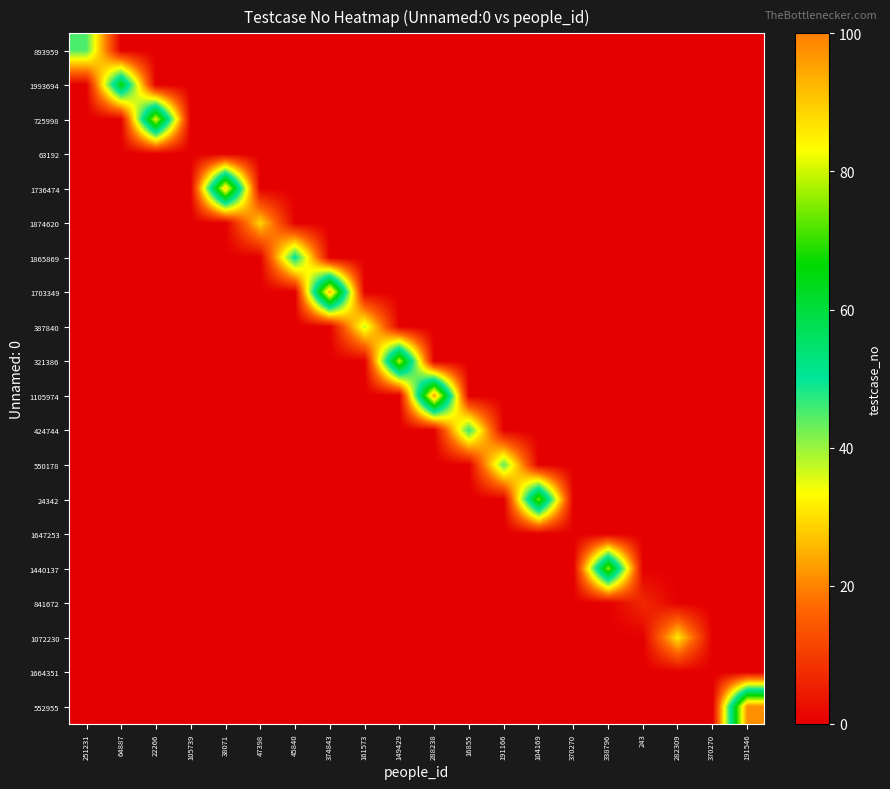

Reading right to left, what are all the values shown in this chart?

893959: 191546=0	370270=0	282309=0	243=0	338796=0	370270=0	104169=0	191166=0	16855=0	288238=0	149429=0	161573=0	374843=0	45840=0	47398=0	38071=0	105739=0	22266=0	64887=0	251231=45
1993694: 191546=0	370270=0	282309=0	243=0	338796=0	370270=0	104169=0	191166=0	16855=0	288238=0	149429=0	161573=0	374843=0	45840=0	47398=0	38071=0	105739=0	22266=0	64887=66	251231=0
725998: 191546=0	370270=0	282309=0	243=0	338796=0	370270=0	104169=0	191166=0	16855=0	288238=0	149429=0	161573=0	374843=0	45840=0	47398=0	38071=0	105739=0	22266=82	64887=0	251231=0
63192: 191546=0	370270=0	282309=0	243=0	338796=0	370270=0	104169=0	191166=0	16855=0	288238=0	149429=0	161573=0	374843=0	45840=0	47398=0	38071=0	105739=0	22266=0	64887=0	251231=0
1736474: 191546=0	370270=0	282309=0	243=0	338796=0	370270=0	104169=0	191166=0	16855=0	288238=0	149429=0	161573=0	374843=0	45840=0	47398=0	38071=89	105739=0	22266=0	64887=0	251231=0
1874620: 191546=0	370270=0	282309=0	243=0	338796=0	370270=0	104169=0	191166=0	16855=0	288238=0	149429=0	161573=0	374843=0	45840=0	47398=29	38071=0	105739=0	22266=0	64887=0	251231=0
1865869: 191546=0	370270=0	282309=0	243=0	338796=0	370270=0	104169=0	191166=0	16855=0	288238=0	149429=0	161573=0	374843=0	45840=51	47398=0	38071=0	105739=0	22266=0	64887=0	251231=0
1703349: 191546=0	370270=0	282309=0	243=0	338796=0	370270=0	104169=0	191166=0	16855=0	288238=0	149429=0	161573=0	374843=93	45840=0	47398=0	38071=0	105739=0	22266=0	64887=0	251231=0
387840: 191546=0	370270=0	282309=0	243=0	338796=0	370270=0	104169=0	191166=0	16855=0	288238=0	149429=0	161573=37	374843=0	45840=0	47398=0	38071=0	105739=0	22266=0	64887=0	251231=0
321386: 191546=0	370270=0	282309=0	243=0	338796=0	370270=0	104169=0	191166=0	16855=0	288238=0	149429=79	161573=0	374843=0	45840=0	47398=0	38071=0	105739=0	22266=0	64887=0	251231=0
1105974: 191546=0	370270=0	282309=0	243=0	338796=0	370270=0	104169=0	191166=0	16855=0	288238=95	149429=0	161573=0	374843=0	45840=0	47398=0	38071=0	105739=0	22266=0	64887=0	251231=0
424744: 191546=0	370270=0	282309=0	243=0	338796=0	370270=0	104169=0	191166=0	16855=47	288238=0	149429=0	161573=0	374843=0	45840=0	47398=0	38071=0	105739=0	22266=0	64887=0	251231=0
550178: 191546=0	370270=0	282309=0	243=0	338796=0	370270=0	104169=0	191166=44	16855=0	288238=0	149429=0	161573=0	374843=0	45840=0	47398=0	38071=0	105739=0	22266=0	64887=0	251231=0
24342: 191546=0	370270=0	282309=0	243=0	338796=0	370270=0	104169=74	191166=0	16855=0	288238=0	149429=0	161573=0	374843=0	45840=0	47398=0	38071=0	105739=0	22266=0	64887=0	251231=0
1647253: 191546=0	370270=0	282309=0	243=0	338796=0	370270=0	104169=0	191166=0	16855=0	288238=0	149429=0	161573=0	374843=0	45840=0	47398=0	38071=0	105739=0	22266=0	64887=0	251231=0
1440137: 191546=0	370270=0	282309=0	243=0	338796=76	370270=0	104169=0	191166=0	16855=0	288238=0	149429=0	161573=0	374843=0	45840=0	47398=0	38071=0	105739=0	22266=0	64887=0	251231=0
841672: 191546=0	370270=0	282309=0	243=7	338796=0	370270=0	104169=0	191166=0	16855=0	288238=0	149429=0	161573=0	374843=0	45840=0	47398=0	38071=0	105739=0	22266=0	64887=0	251231=0
1072230: 191546=0	370270=0	282309=31	243=0	338796=0	370270=0	104169=0	191166=0	16855=0	288238=0	149429=0	161573=0	374843=0	45840=0	47398=0	38071=0	105739=0	22266=0	64887=0	251231=0
1664351: 191546=0	370270=0	282309=0	243=0	338796=0	370270=0	104169=0	191166=0	16855=0	288238=0	149429=0	161573=0	374843=0	45840=0	47398=0	38071=0	105739=0	22266=0	64887=0	251231=0
552955: 191546=98	370270=0	282309=0	243=0	338796=0	370270=0	104169=0	191166=0	16855=0	288238=0	149429=0	161573=0	374843=0	45840=0	47398=0	38071=0	105739=0	22266=0	64887=0	251231=0